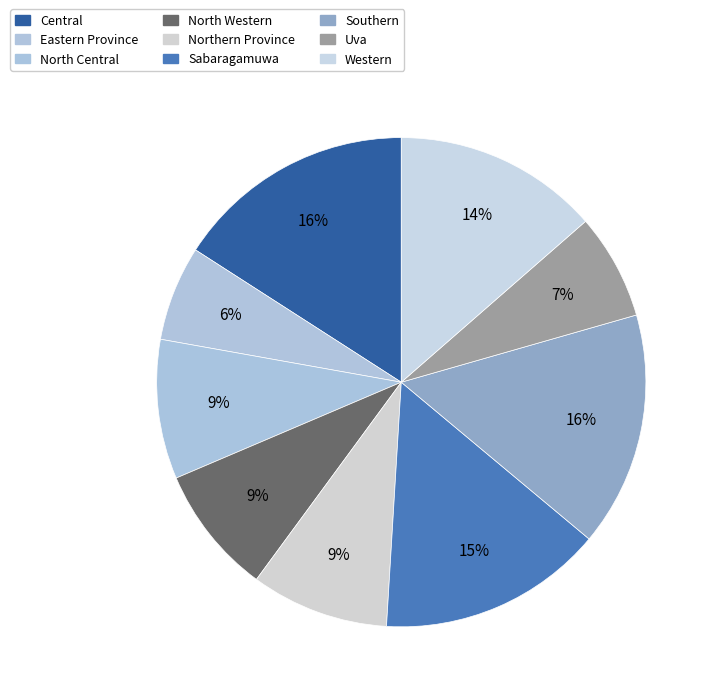

How many slices are in this pie chart?

9